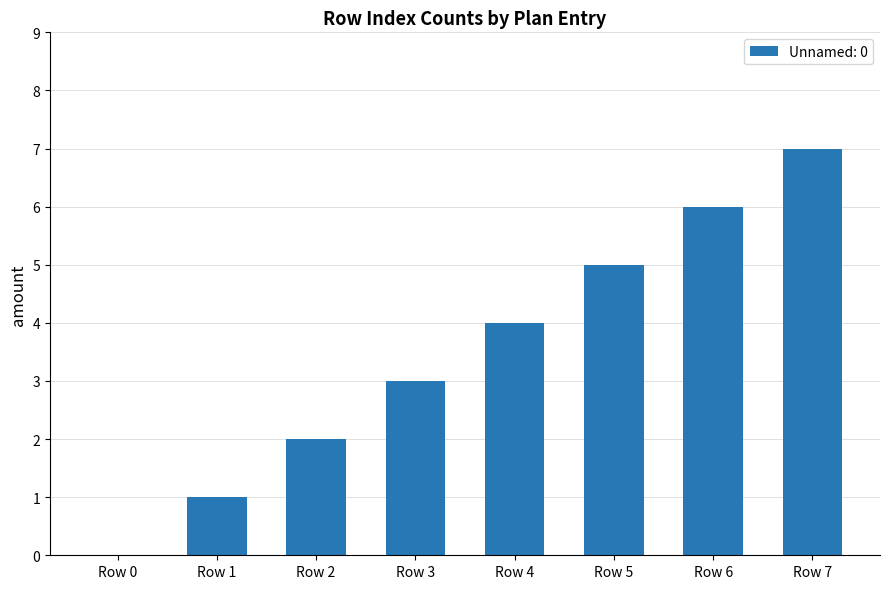

Which category has the highest value across all series?

Row 7